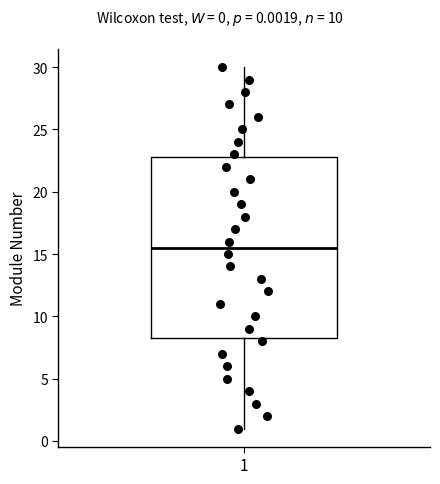

Read this box plot against the y-axis: the position of the median line, the range covered by the box, and the ends of both whiskers. The values are not printed on the chart, so give them approximately, as read against the axis.

median 15.5, box 8.5 to 23.0, whiskers 1.0 to 30.0